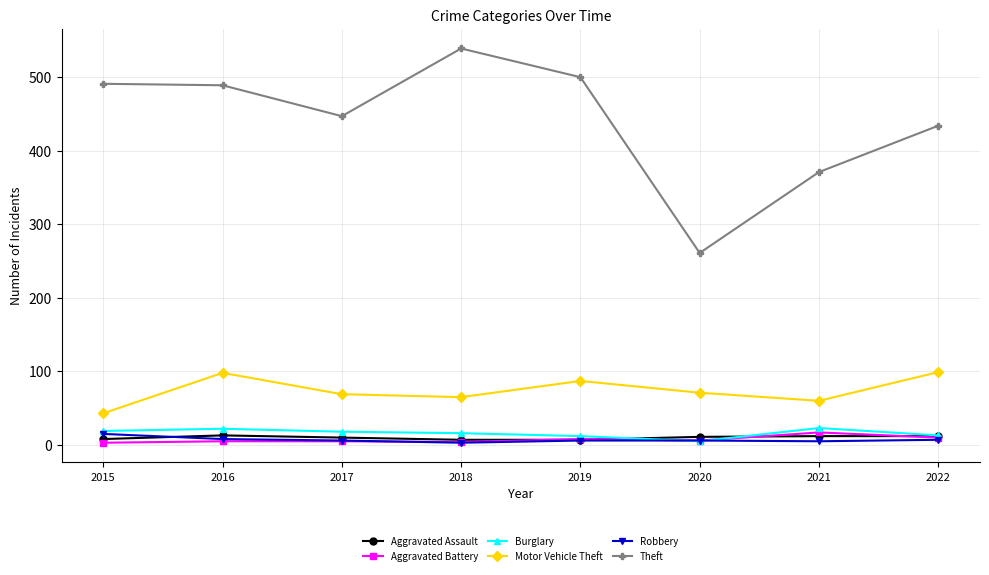

True or false: Robbery has a value of 5 at 2021.

True